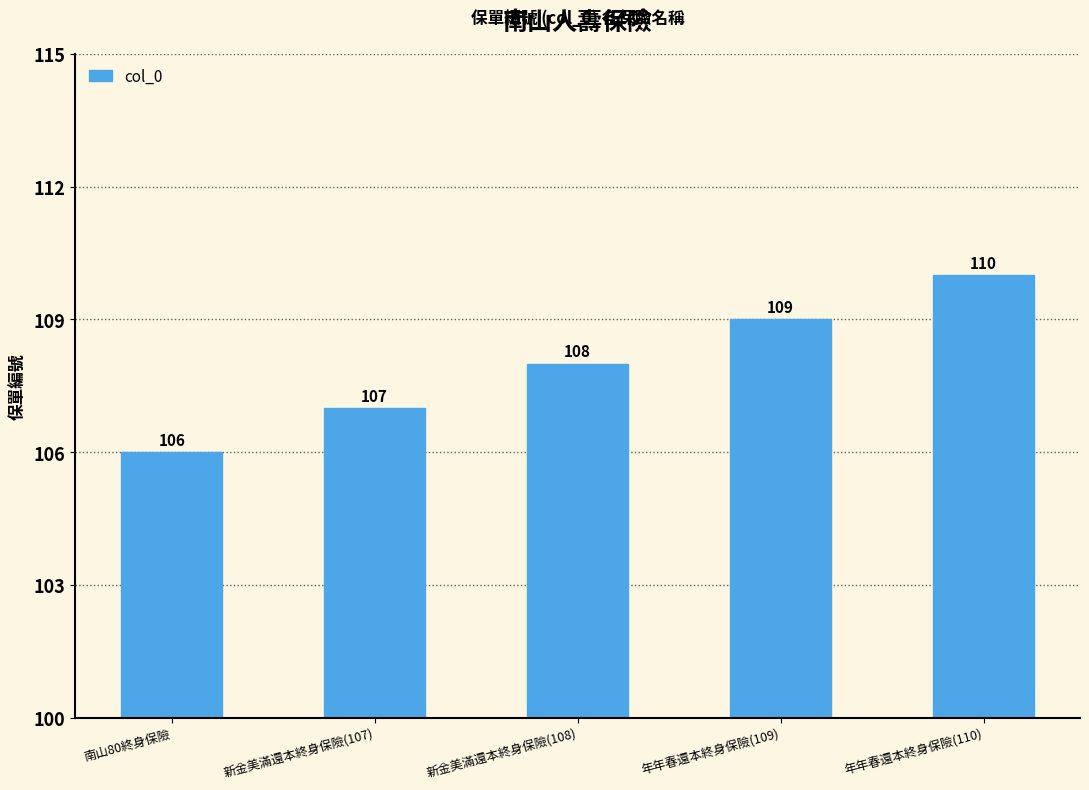

What is the maximum value shown in the chart?

110